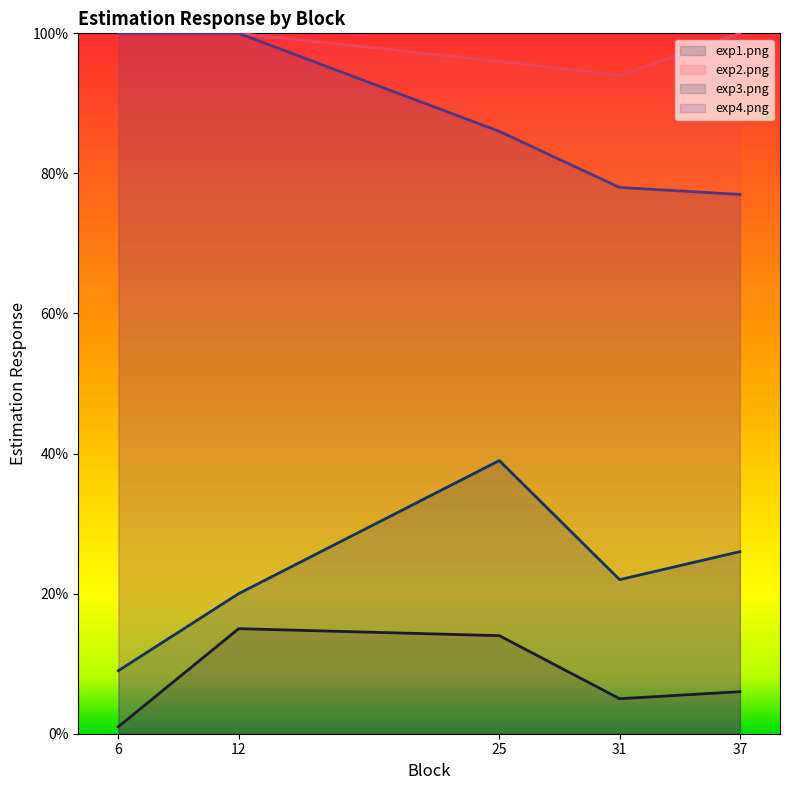

What is the total value across all series at 25?

235